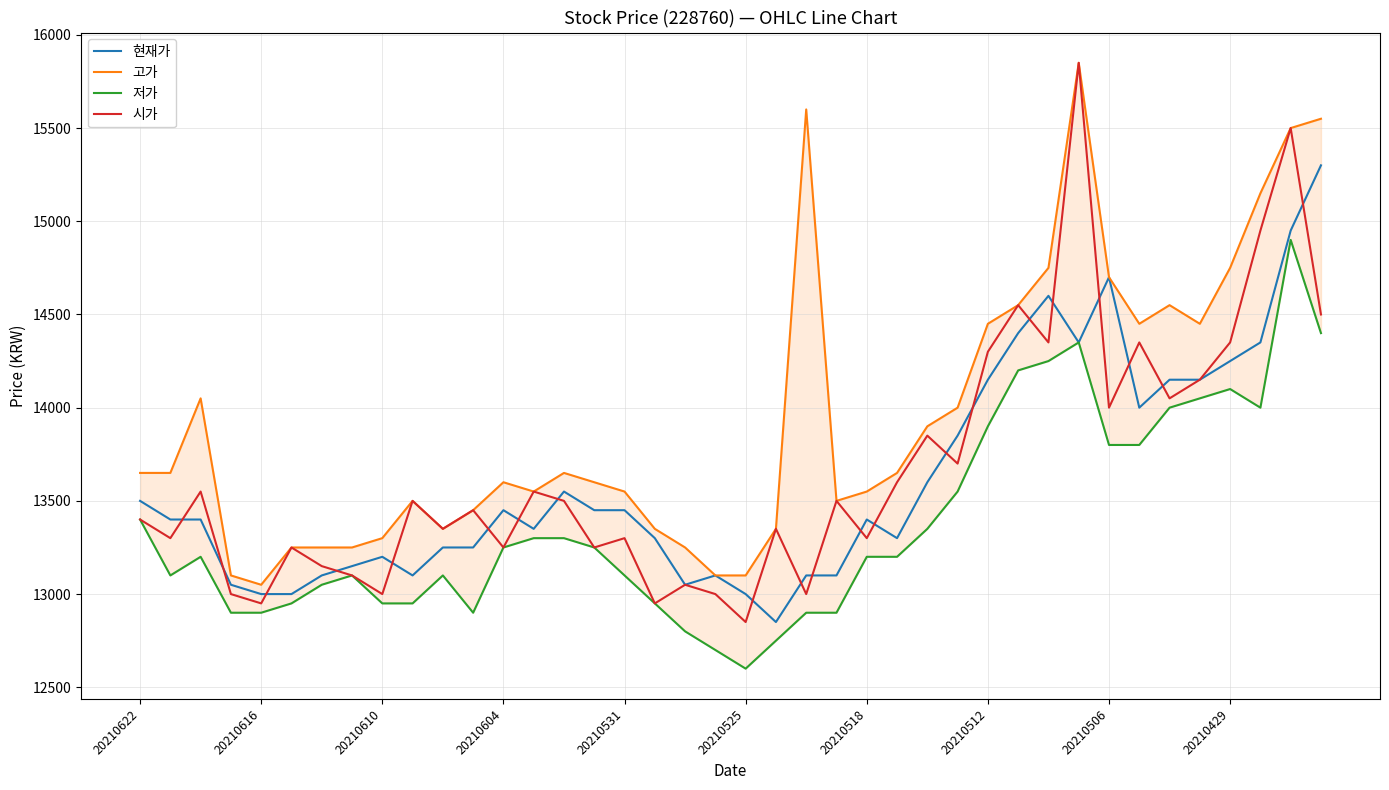

Which series ends up on top after the final intersection of 시가 and 현재가?

현재가